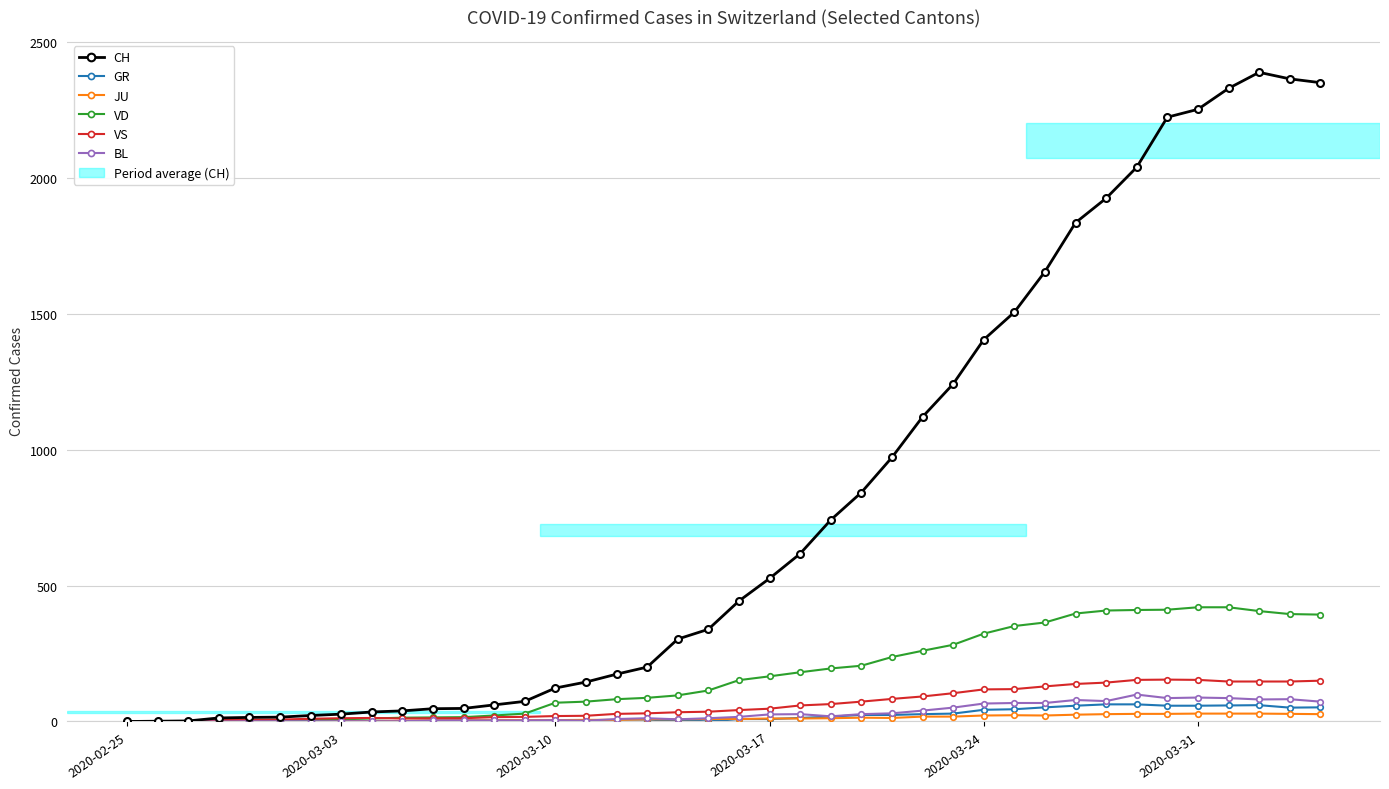

True or false: BL has more than 2 points higher than both neighbors.

True